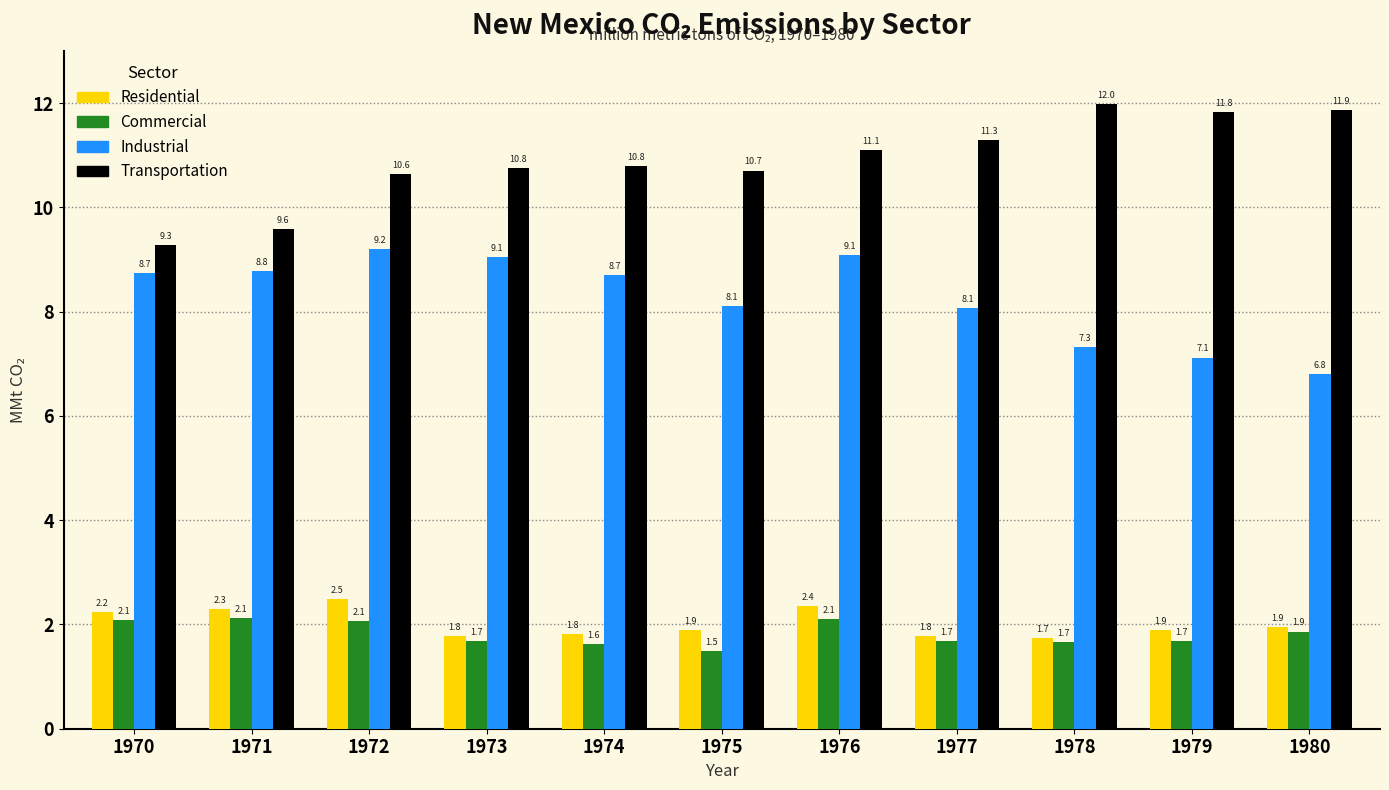

At which label does Commercial reach its peak?

1971